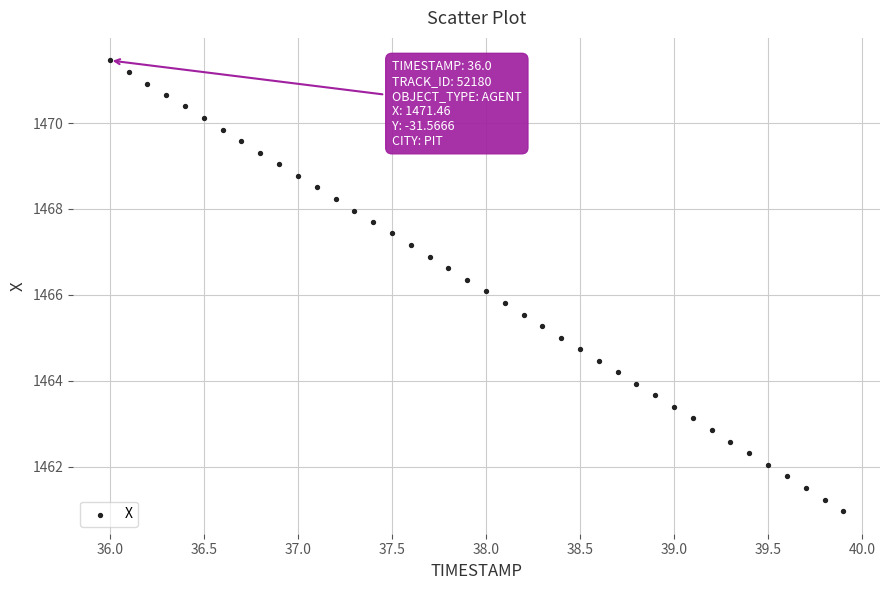

What is the range of X values (max minus min)?

3.9